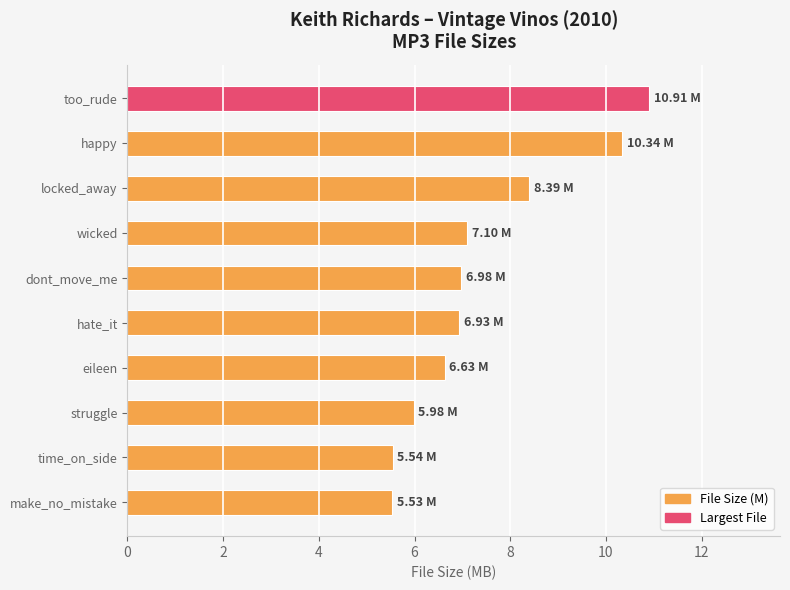

Reading right to left, what are all the values shown in this chart?

5.5	5.5	6.0	6.6	6.9	7.0	7.1	8.4	10.3	10.9